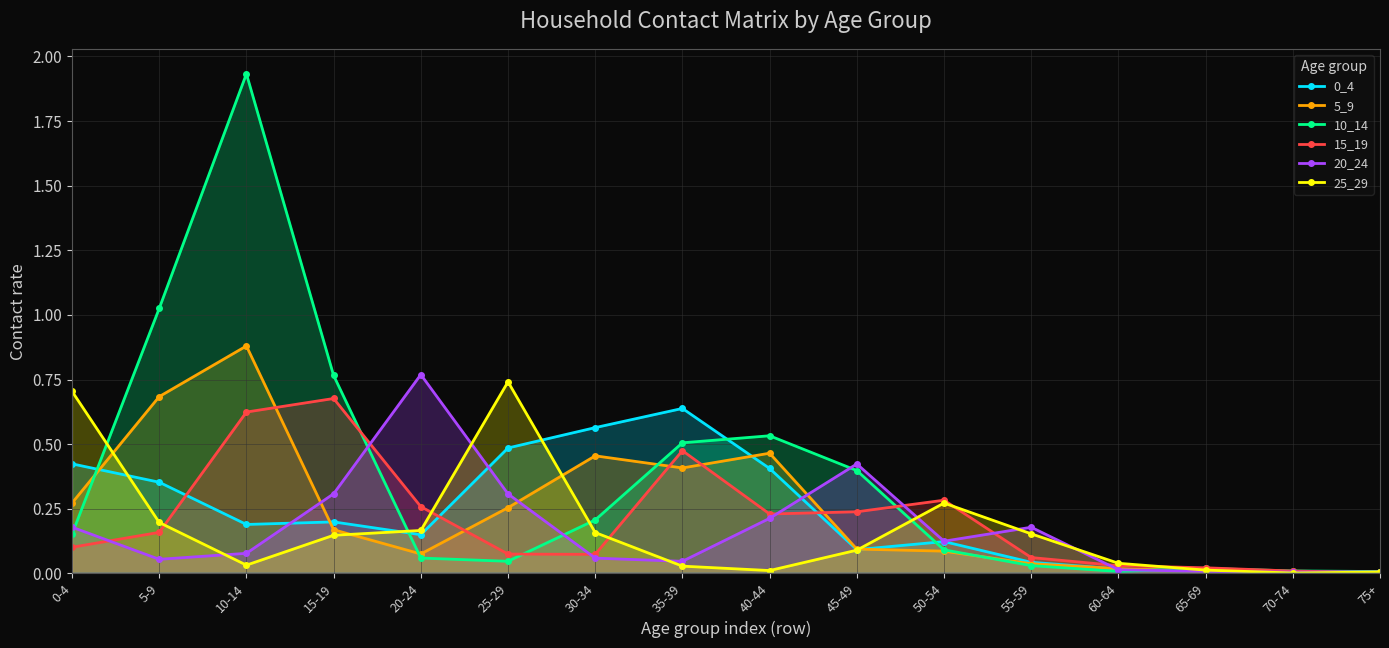

Which series has the largest total across all categories?

10_14